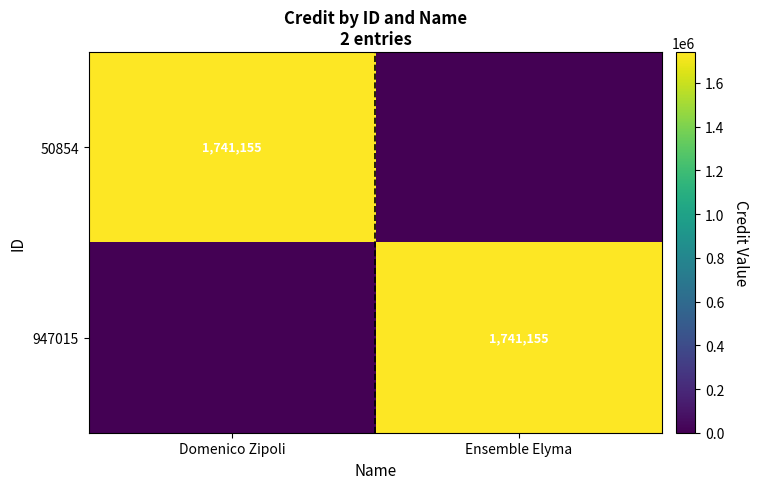

At how many categories does at least one series exceed 791282?

2